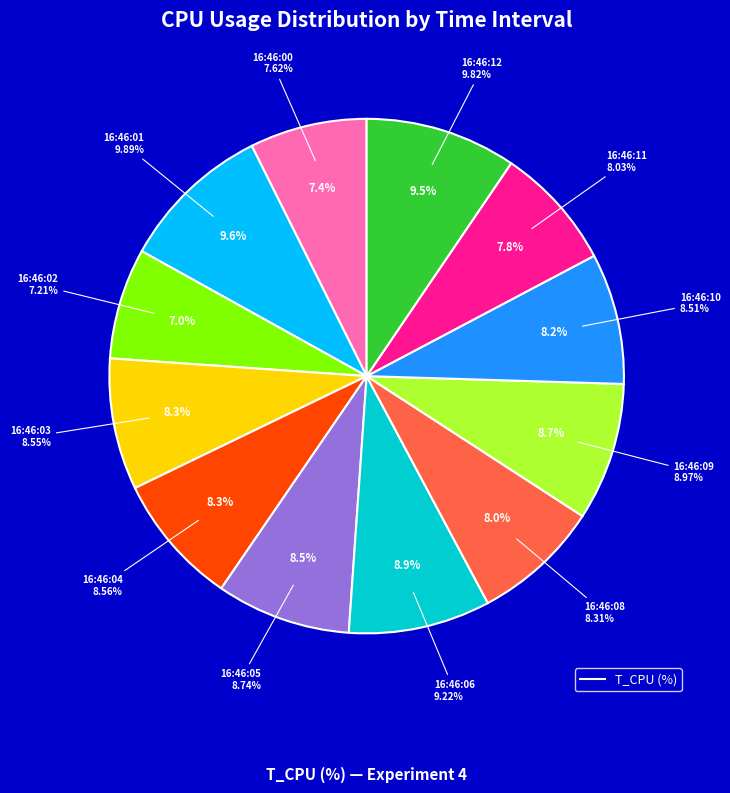

What percentage is NOT represented by 16:46:01?

90.4%